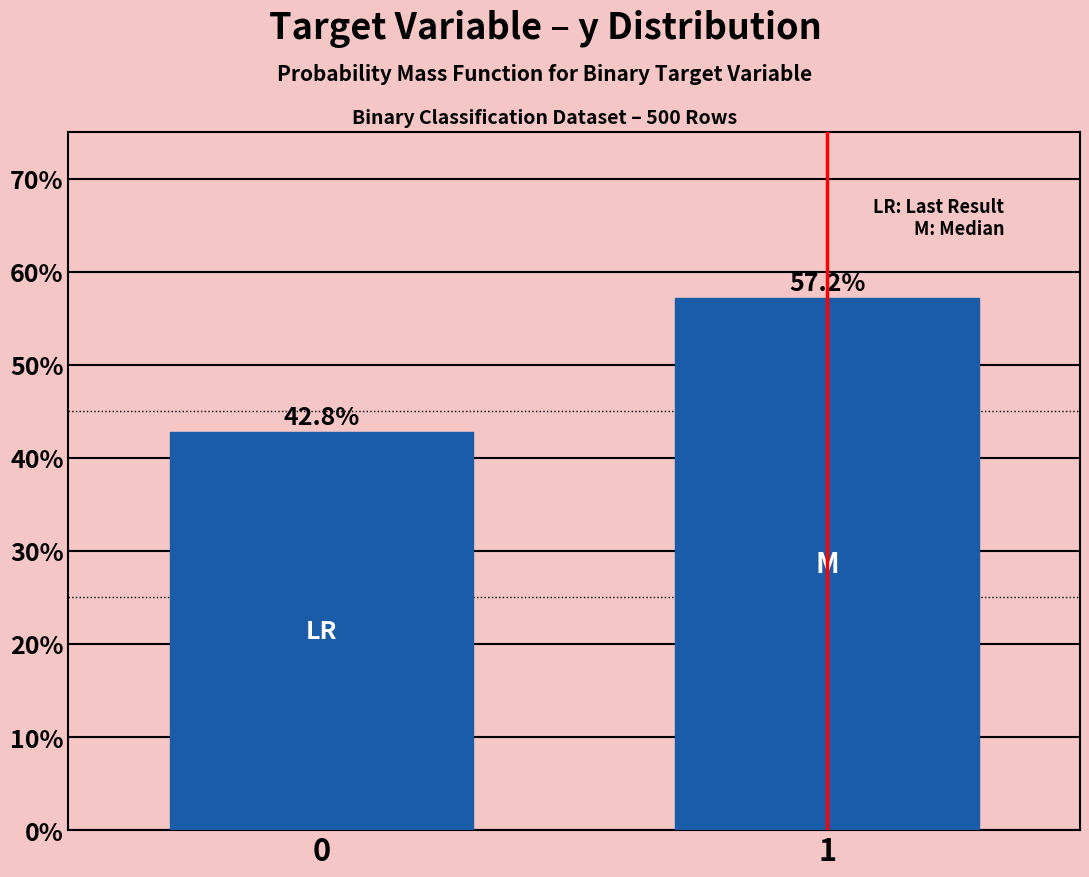

Reading left to right, what are all the values shown in this chart?

42.8	57.2